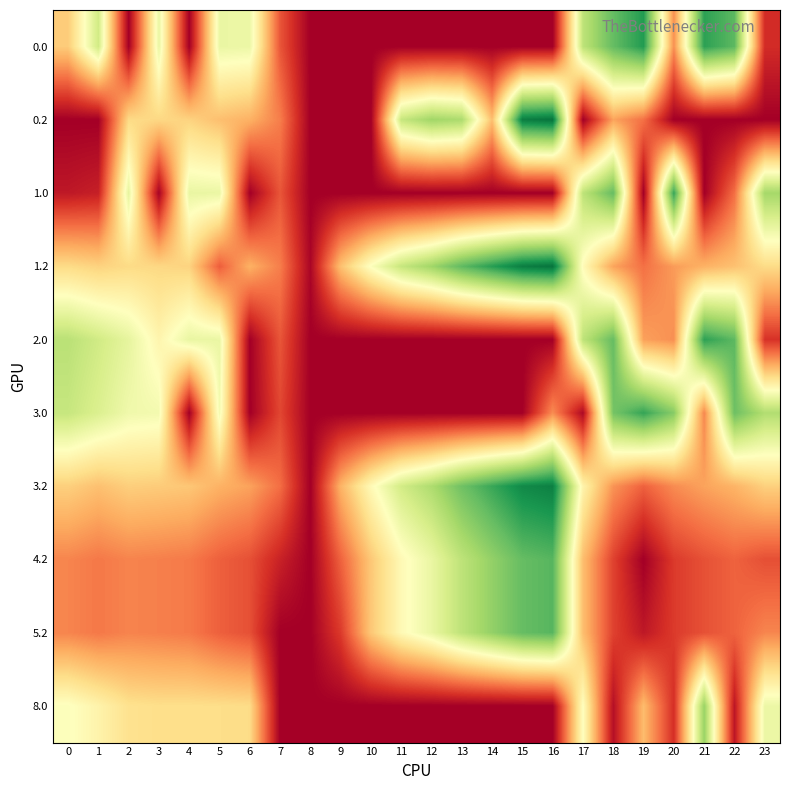

Which series has the largest total across all categories?

1.2